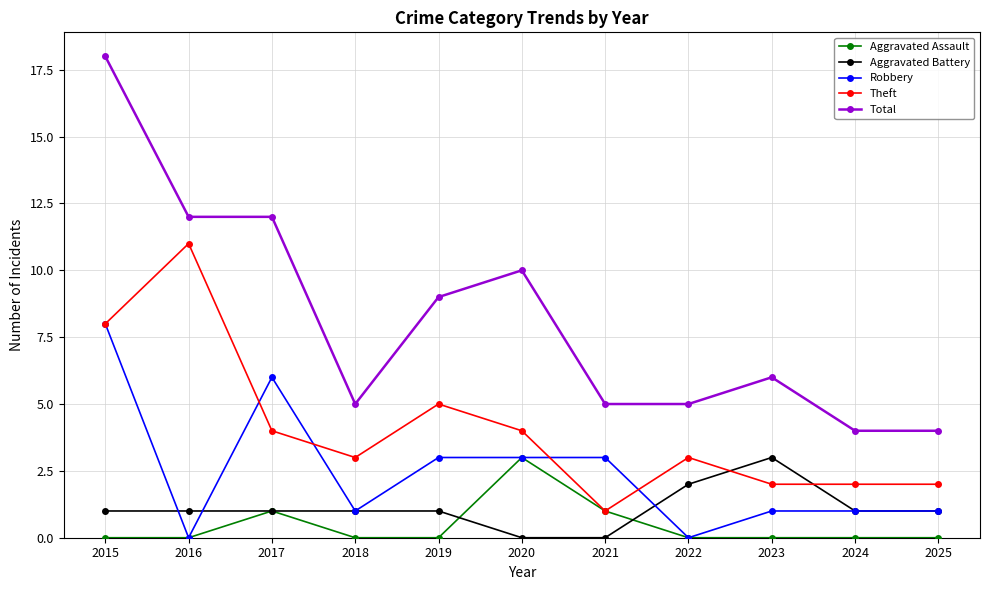

Which category has the highest value in the Aggravated Assault series?

2020